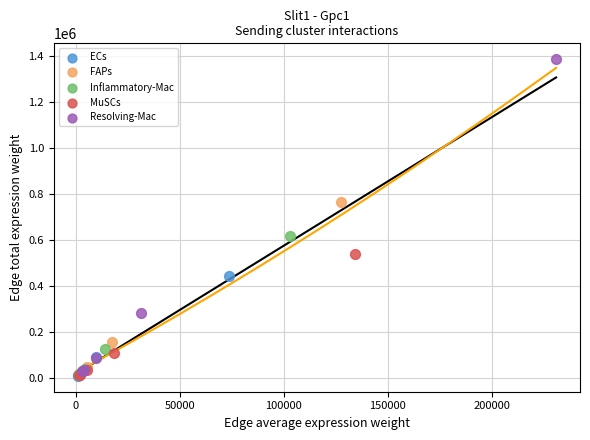

Which series contains the highest Y value?

Resolving-Mac